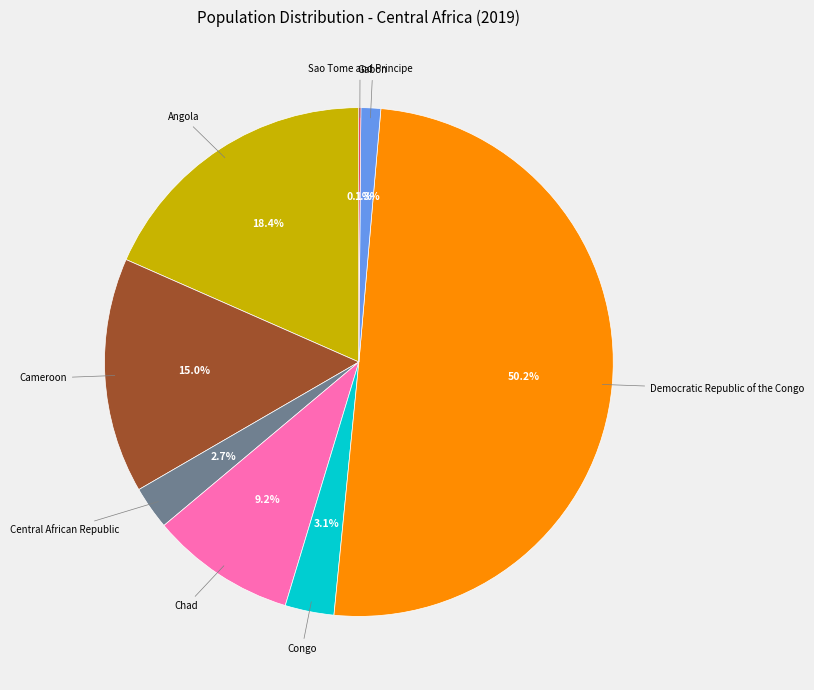

Count the number of slices in the pie.

8